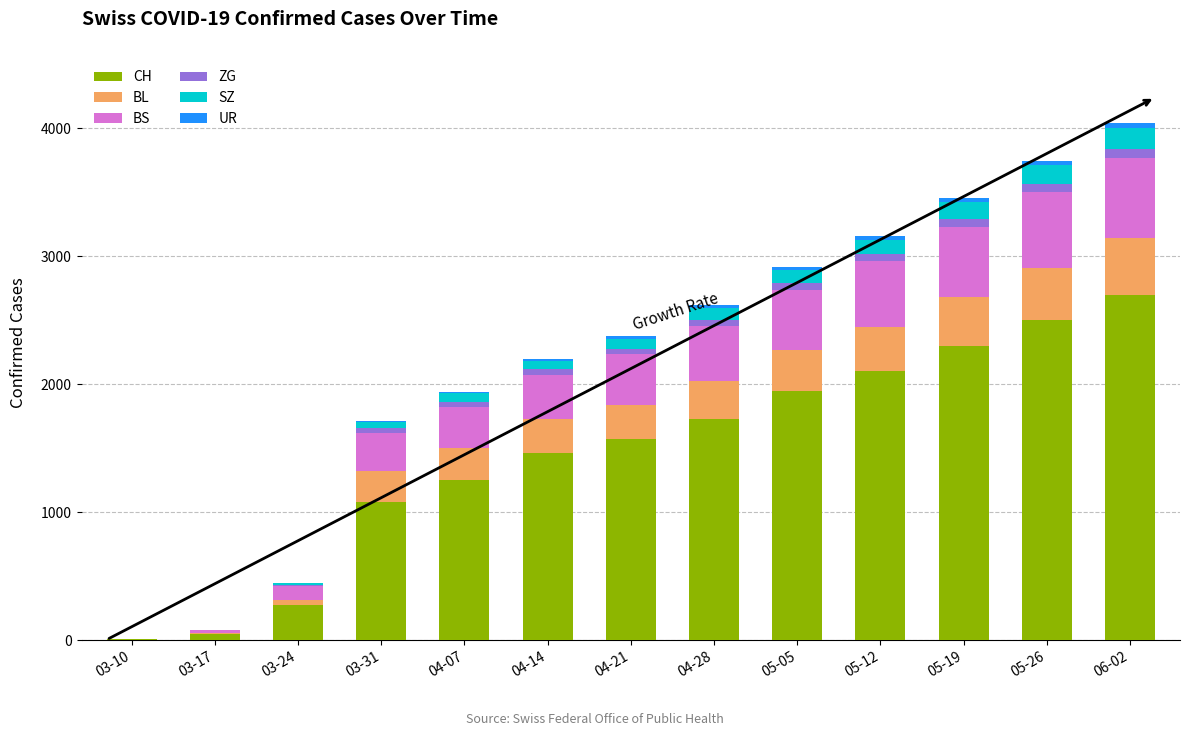

Are the bars grouped side by side (vs. stacked)?

No